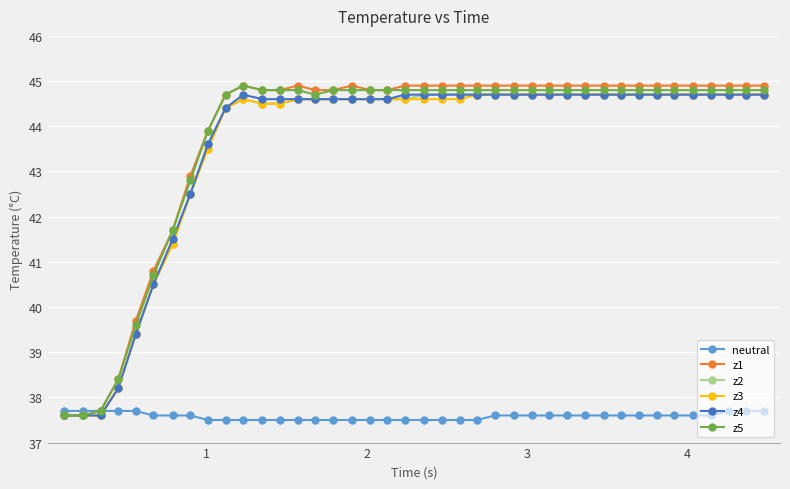

At how many categories does at least one series exceed 44?

31